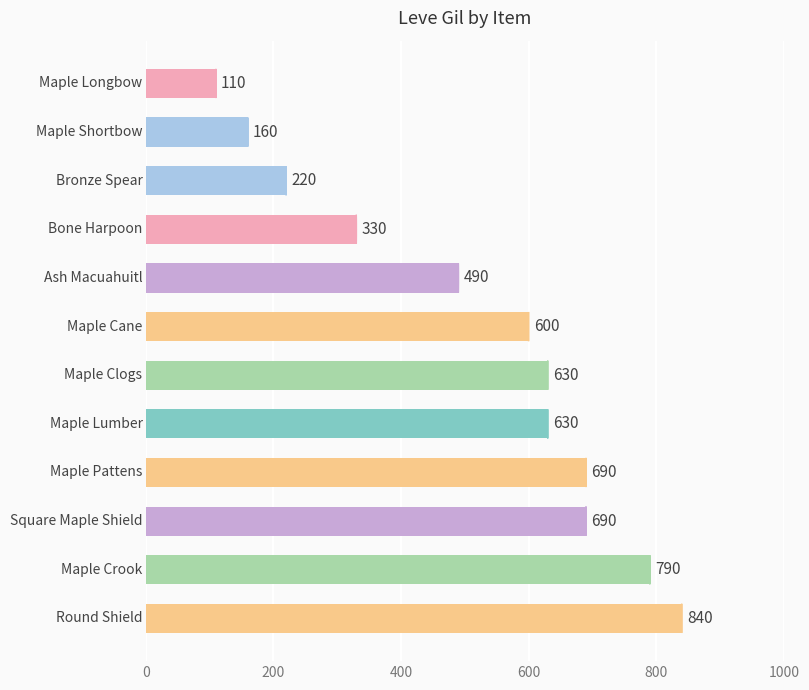

What is the maximum value shown in the chart?

840